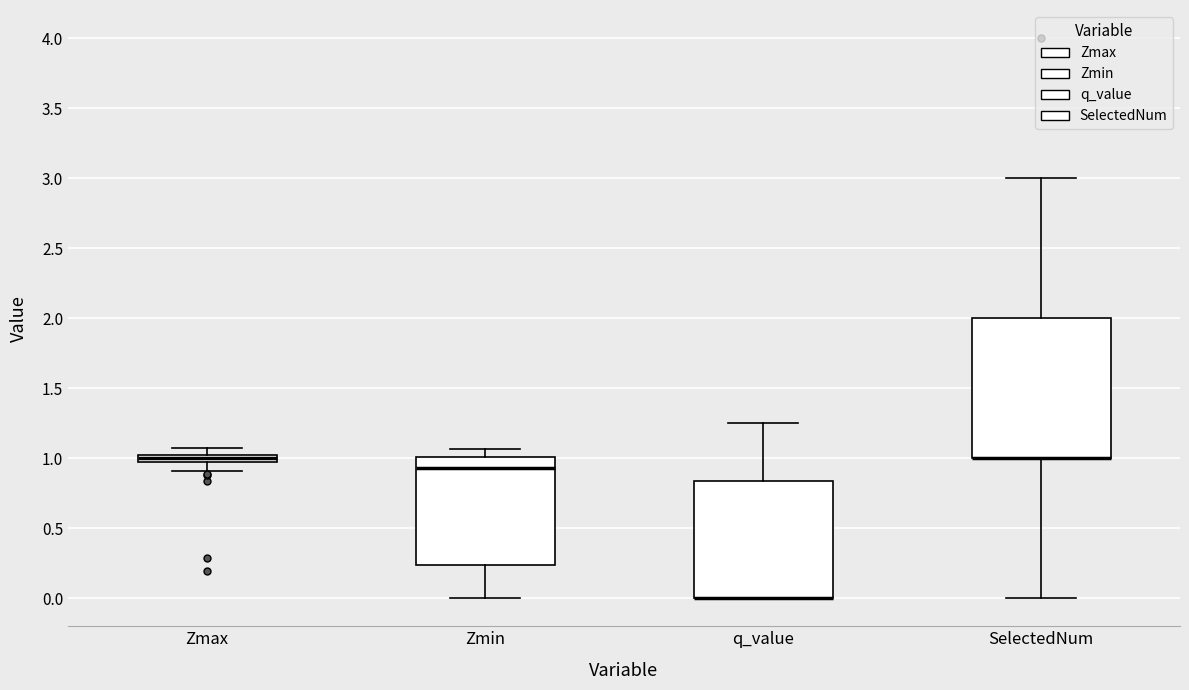

Which box is the tallest, from its lower edge to its upper edge?

SelectedNum